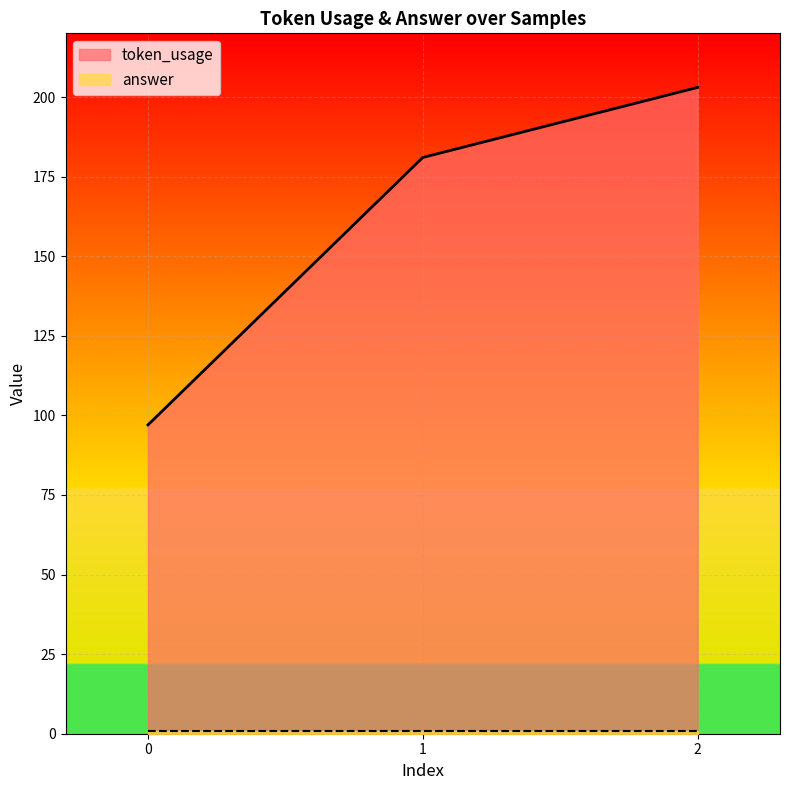

The value at 0 is 97. True or false?

True